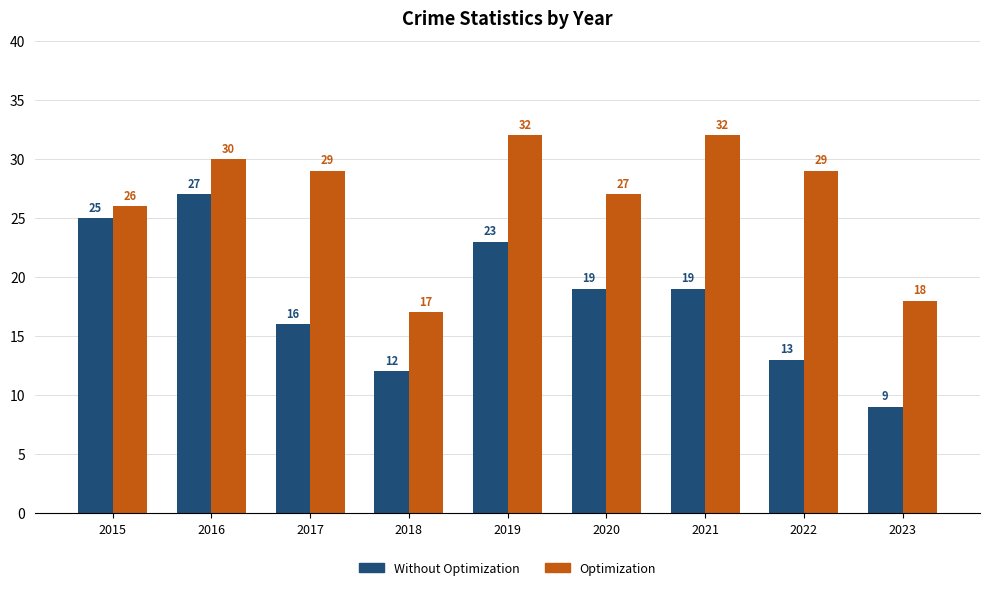

What is the smallest value displayed?

9